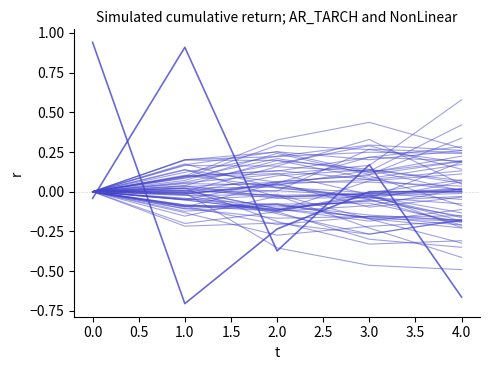

Is this an area chart (filled region under the line)?

No